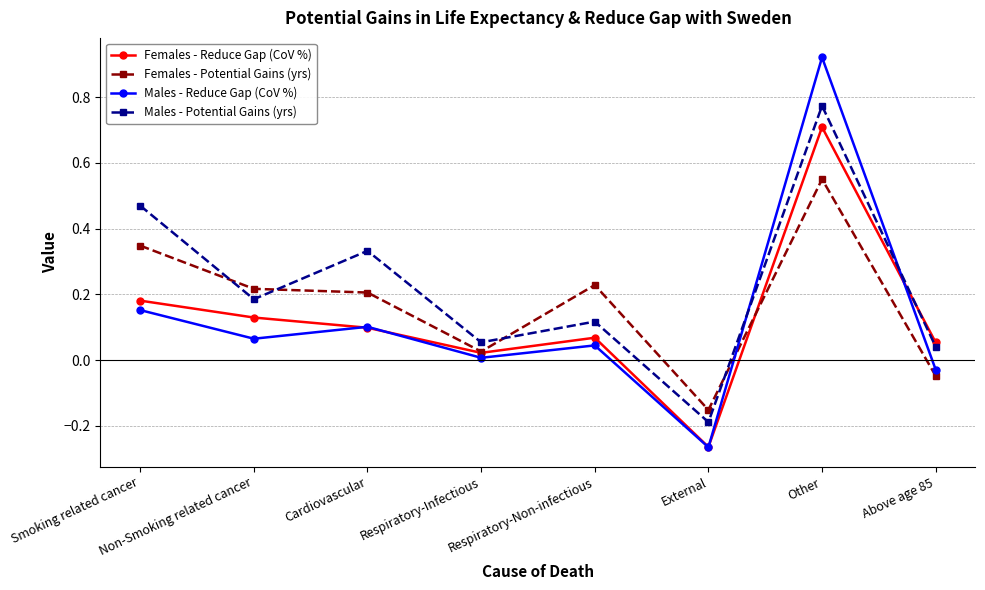

Which category has the highest value across all series?

Other